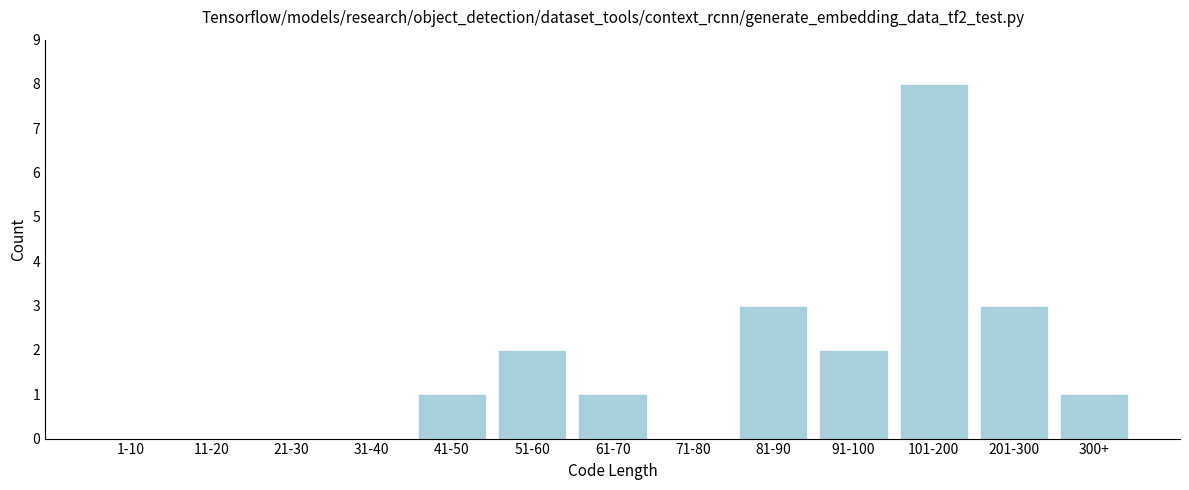

Reading left to right, transcribe all the data shown in this chart.

1-10=0	11-20=0	21-30=0	31-40=0	41-50=1	51-60=2	61-70=1	71-80=0	81-90=3	91-100=2	101-200=8	201-300=3	300+=1